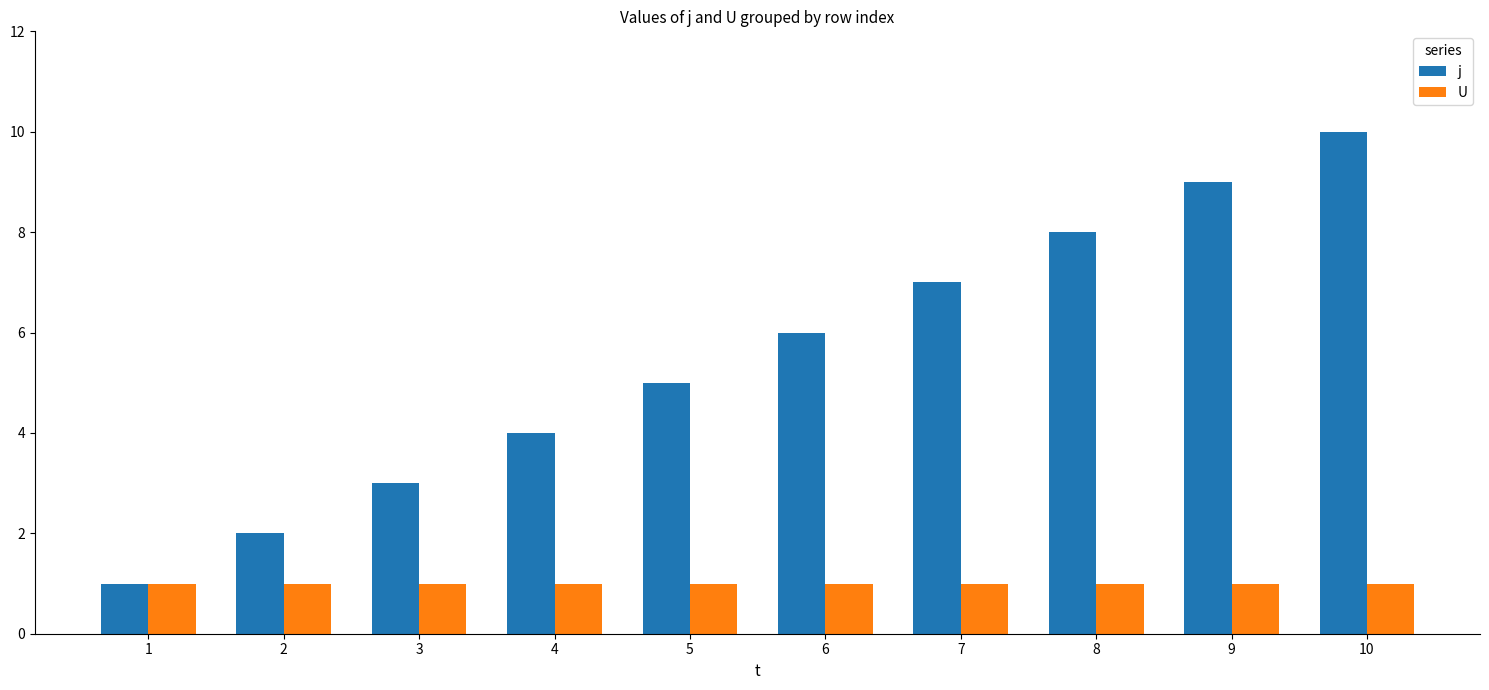

How many bars are there in total?

20